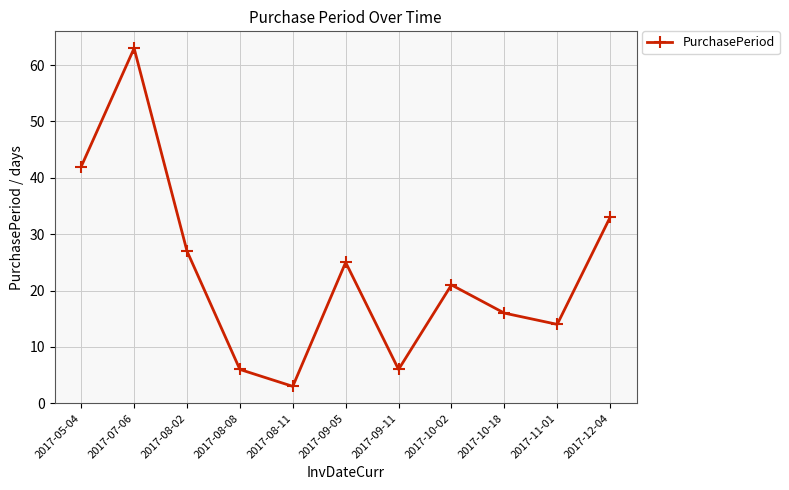

Reading left to right, extract all data points from this chart.

2017-05-04=42	2017-07-06=63	2017-08-02=27	2017-08-08=6	2017-08-11=3	2017-09-05=25	2017-09-11=6	2017-10-02=21	2017-10-18=16	2017-11-01=14	2017-12-04=33